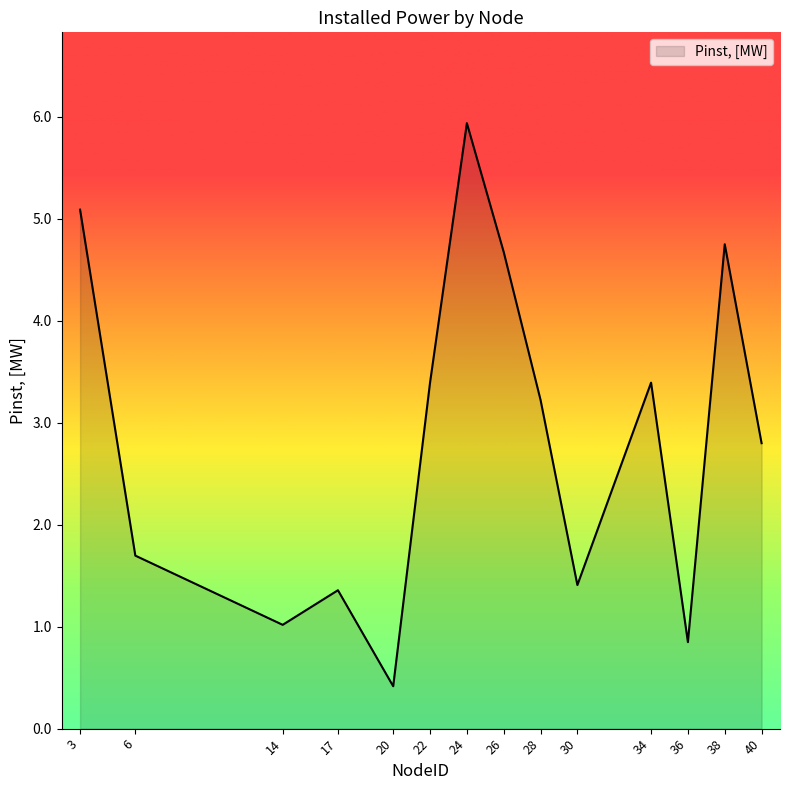

Which label corresponds to the smallest value in the chart?

20